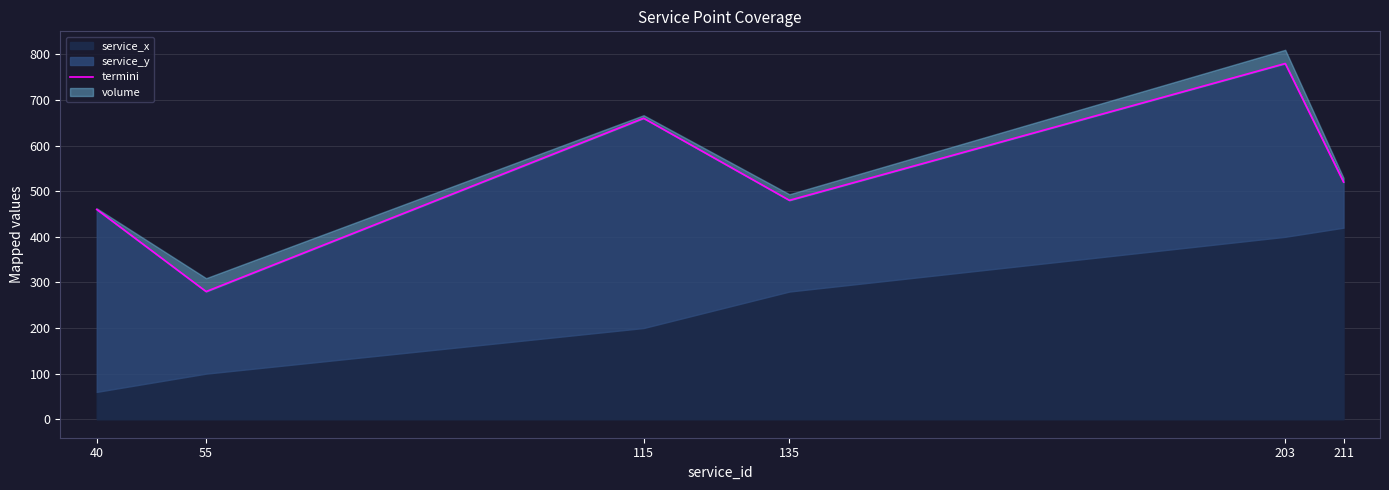

What is the average value?

530